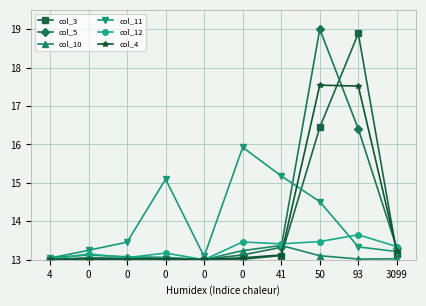

What are all the series names shown in the legend?

col_3, col_5, col_10, col_11, col_12, col_4